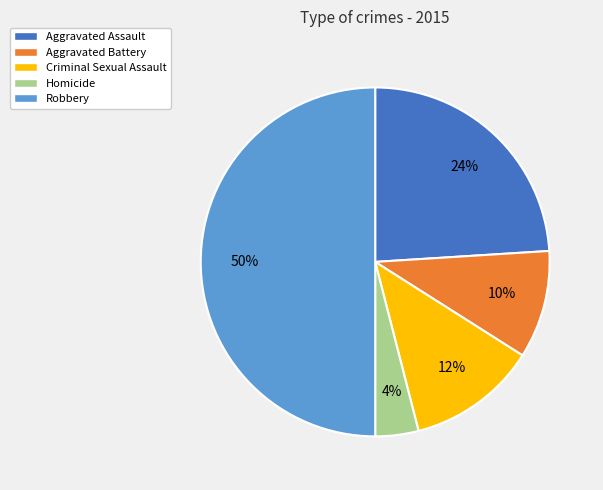

What is the smallest slice in the pie chart?

Homicide